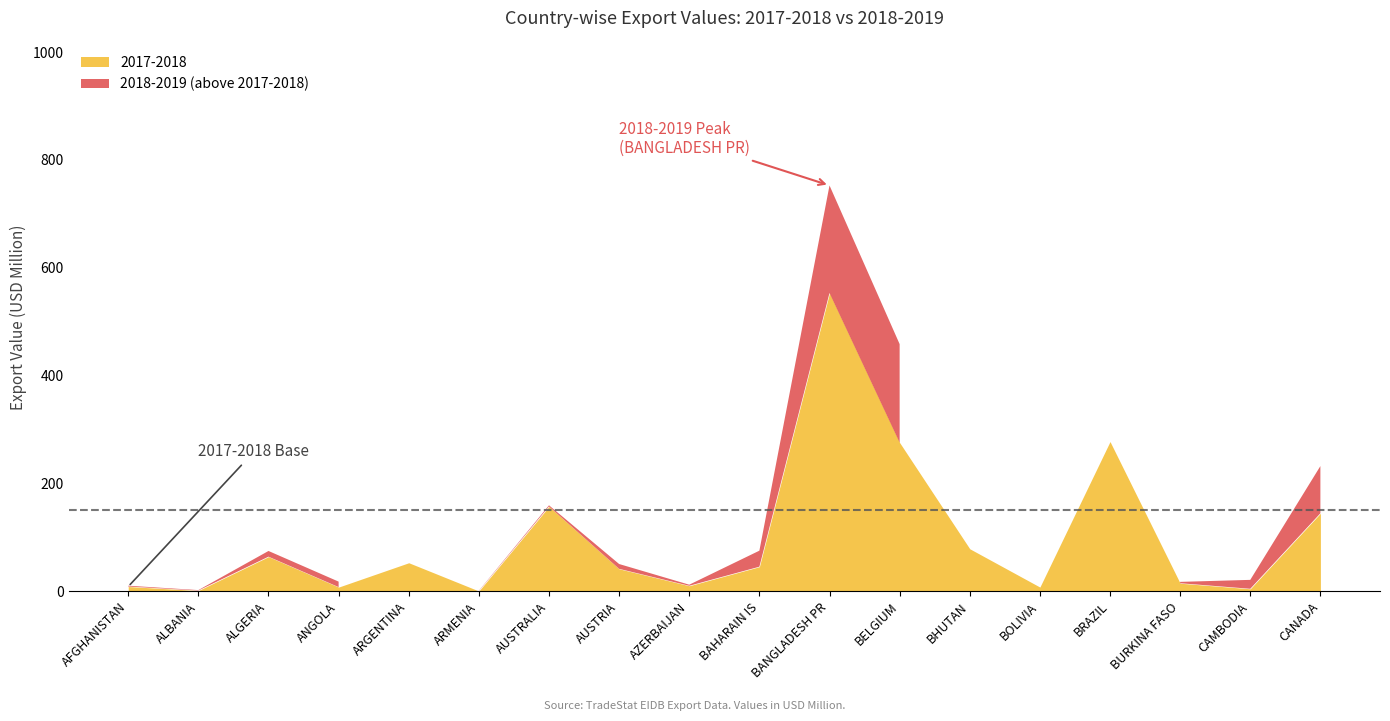

True or false: 2017-2018 and 2018-2019 cross at least once.

True